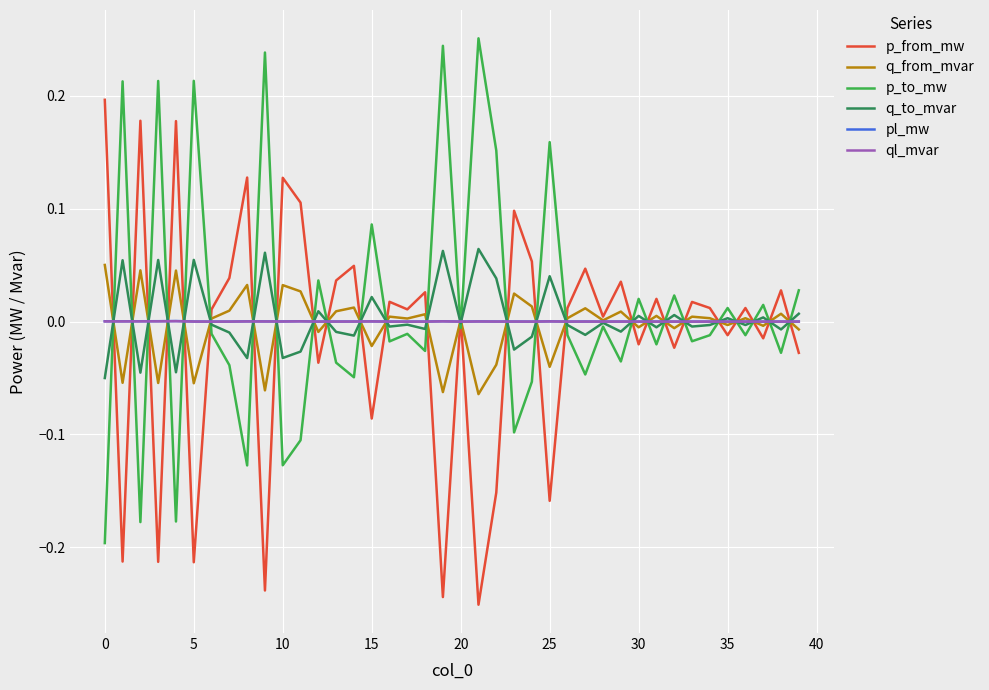

How many lines are shown in the chart?

6